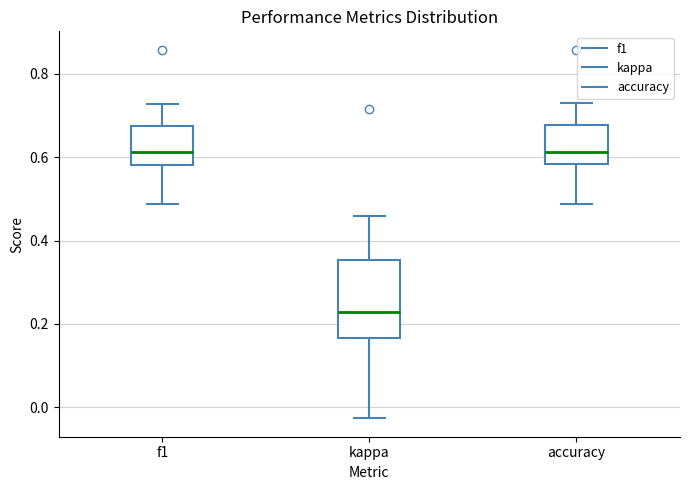

Reading left to right, read every box against the y-axis: the position of its median line, the range the box covers, and the ends of its whiskers. The values are not printed on the chart, so give them approximately, as read against the axis.

f1: median 0.62, box 0.58 to 0.68, whiskers 0.48 to 0.72
kappa: median 0.22, box 0.16 to 0.36, whiskers -0.02 to 0.46
accuracy: median 0.62, box 0.58 to 0.68, whiskers 0.48 to 0.74